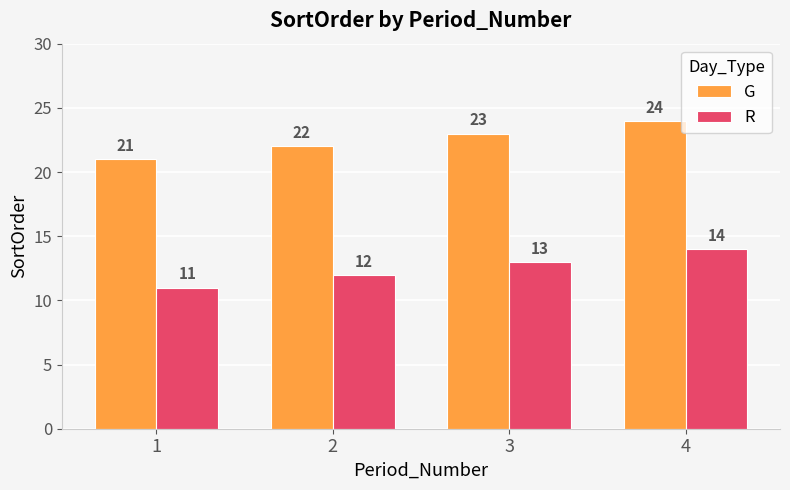

What is the difference between the G values at 2 and 3?

1